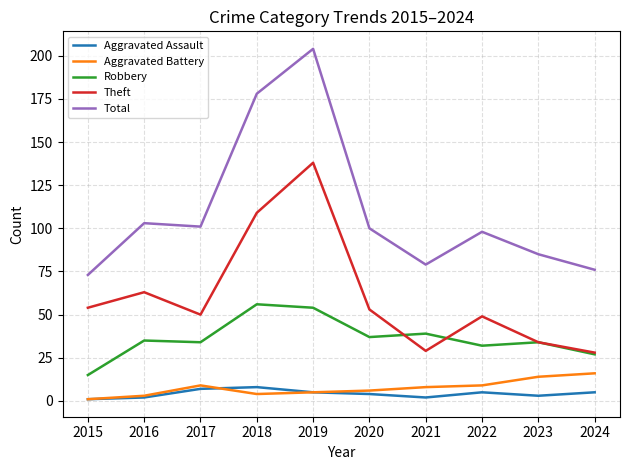

Reading left to right, transcribe all the data shown in this chart.

Aggravated Assault: 1	2	7	8	5	4	2	5	3	5
Aggravated Battery: 1	3	9	4	5	6	8	9	14	16
Robbery: 15	35	34	56	54	37	39	32	34	27
Theft: 54	63	50	109	138	53	29	49	34	28
Total: 73	103	101	178	204	100	79	98	85	76